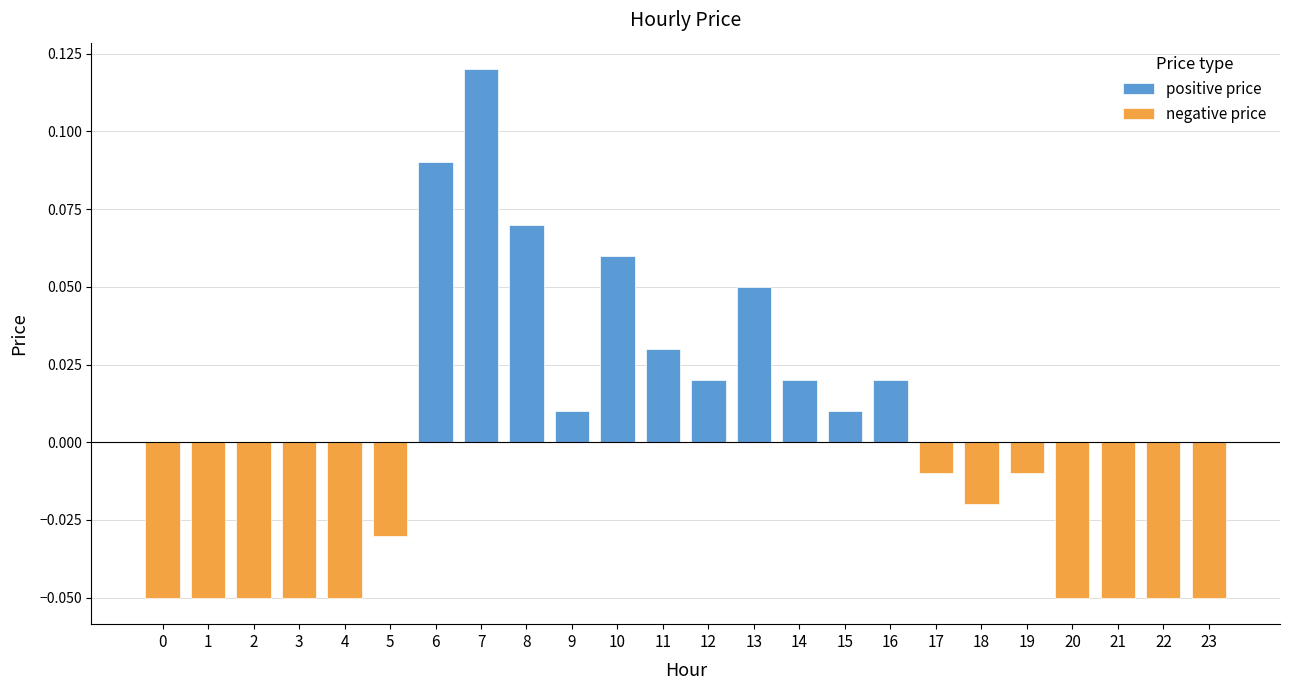

Which series has the widest spread of values?

positive price